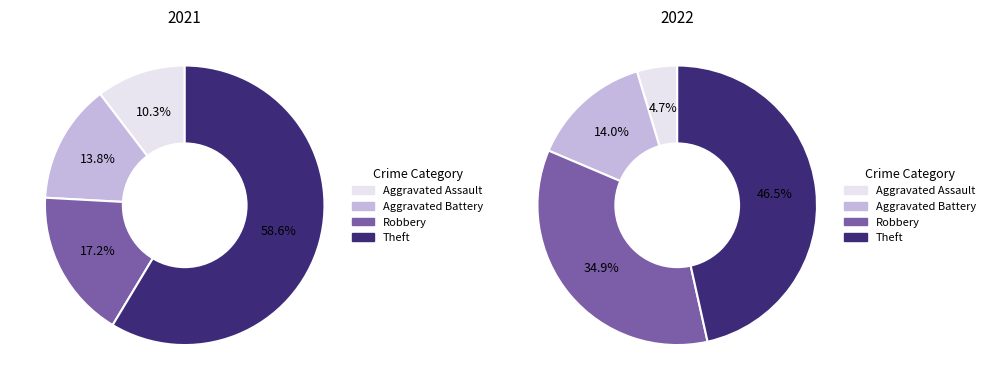

Is the sum of Aggravated Assault and Theft greater than half?

Yes